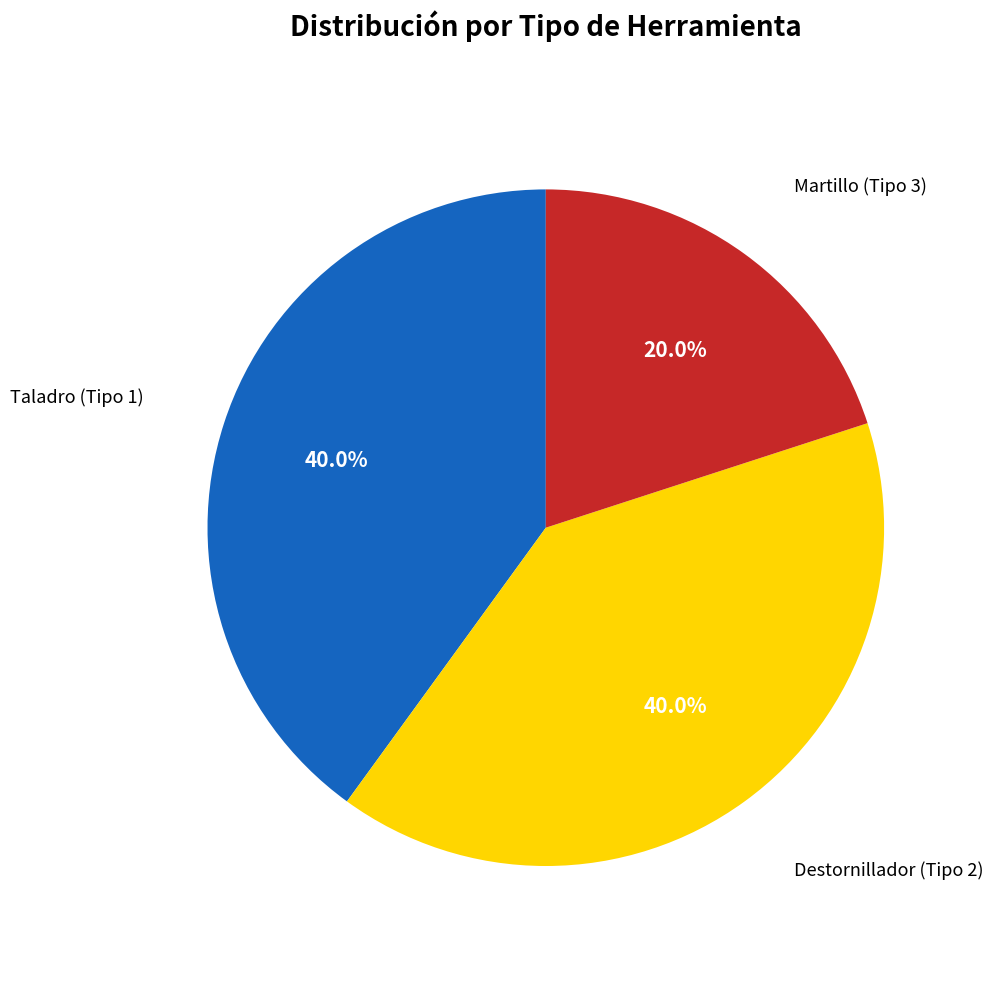

Does any single category account for the majority?

No